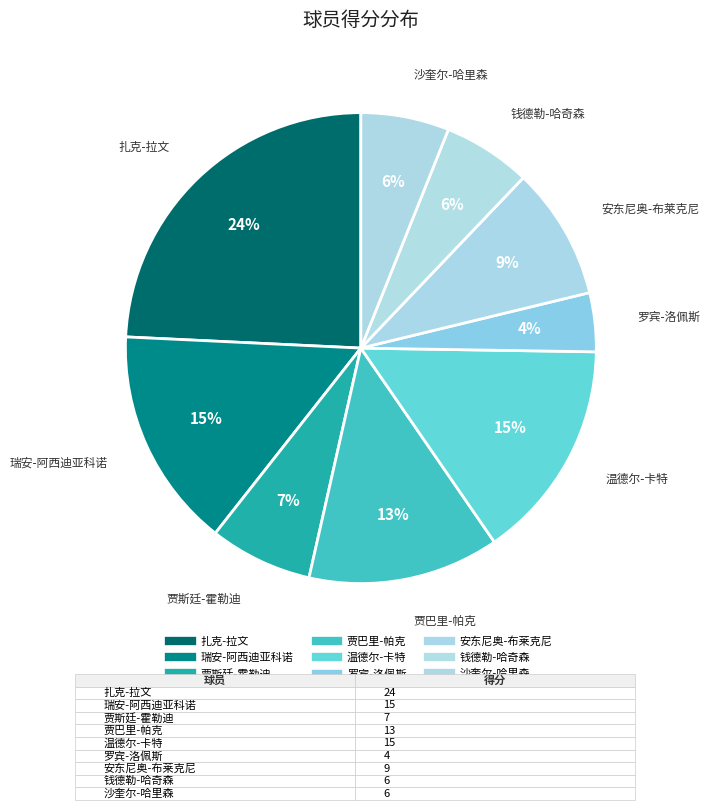

Count the number of slices in the pie.

9